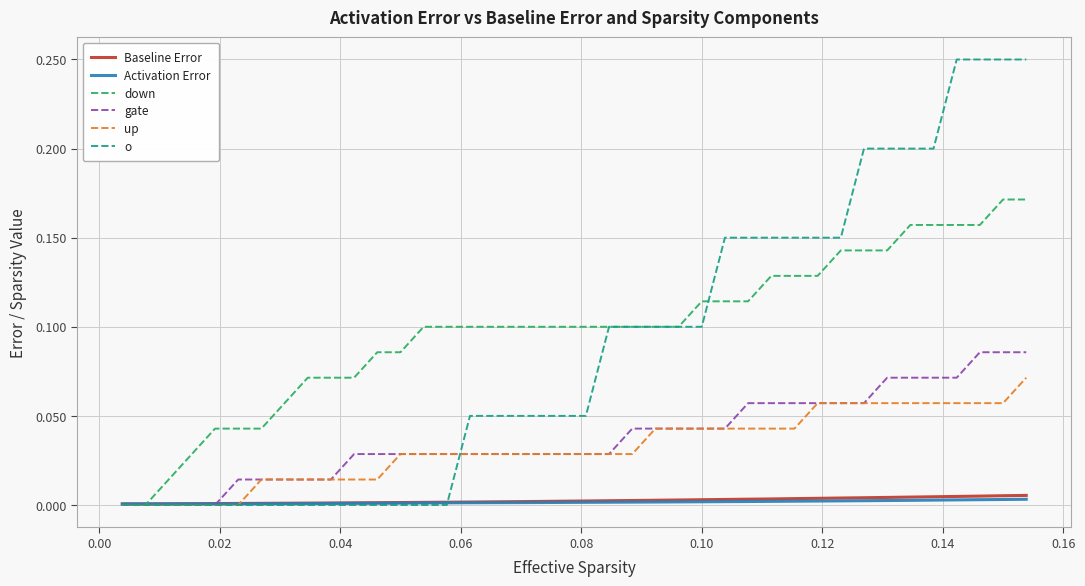

Which series has the largest range (max minus min)?

o